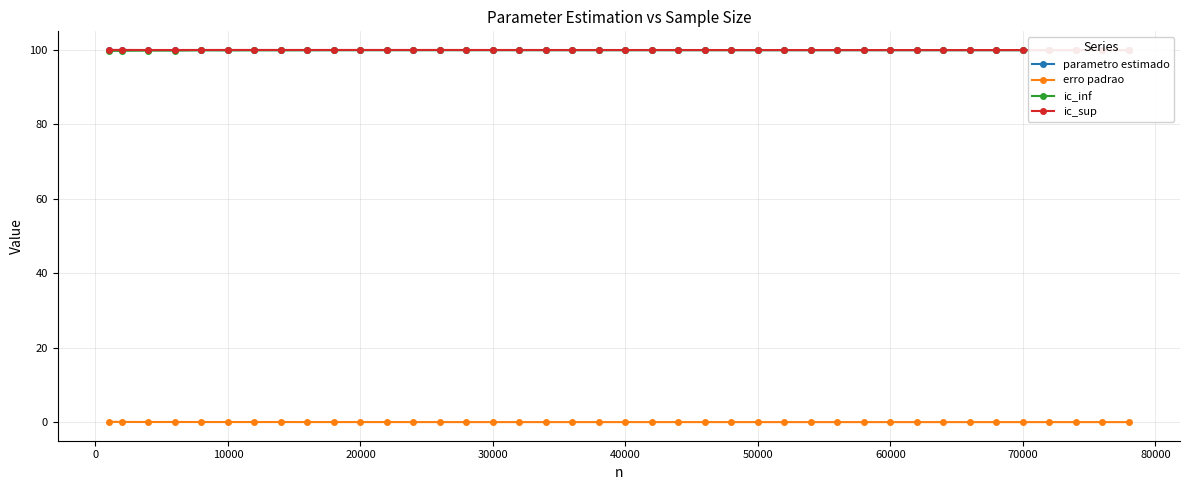

True or false: erro padrao has a value of 0.0 at 70000.

True